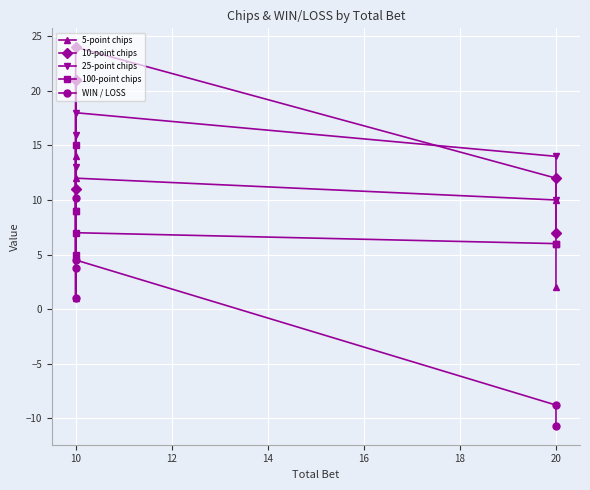

What are all the series names shown in the legend?

5-point chips, 10-point chips, 25-point chips, 100-point chips, WIN / LOSS